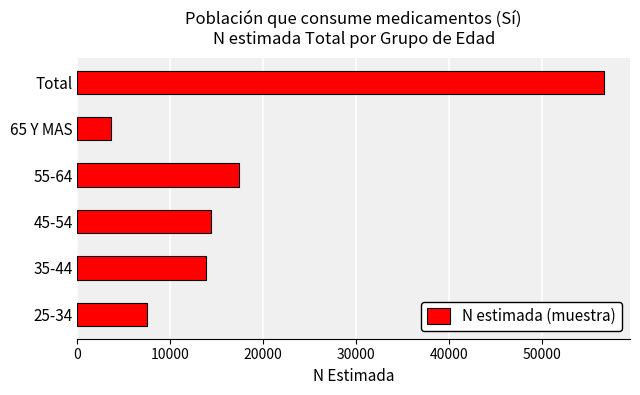

Between 55-64 and 35-44, which is larger?

55-64